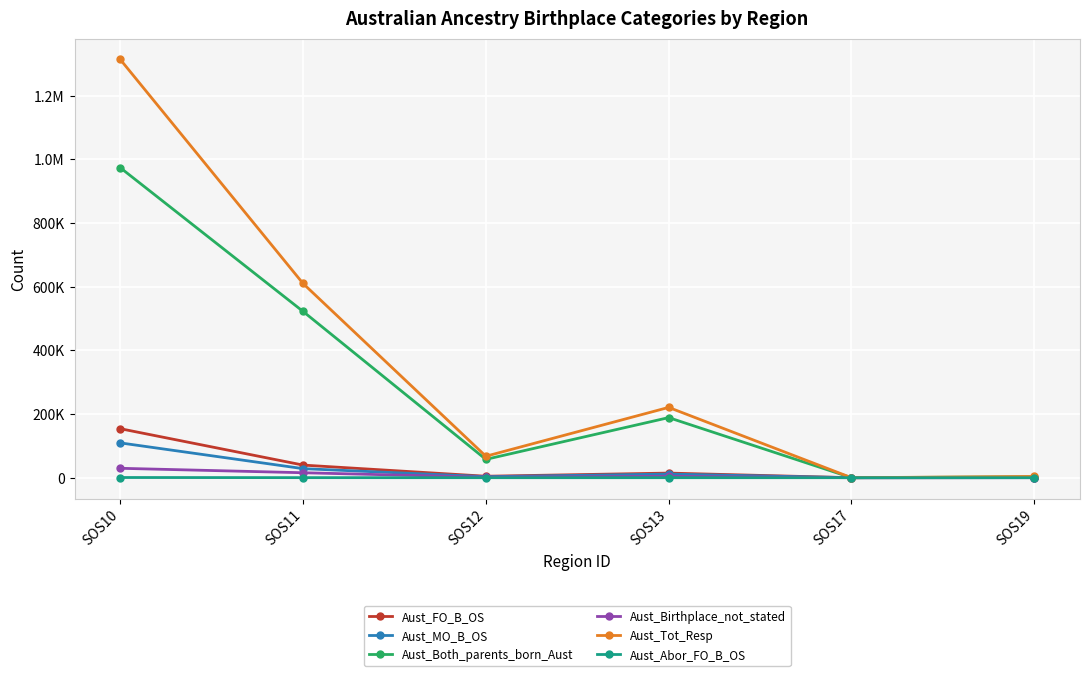

Does the chart have visible grid lines?

Yes